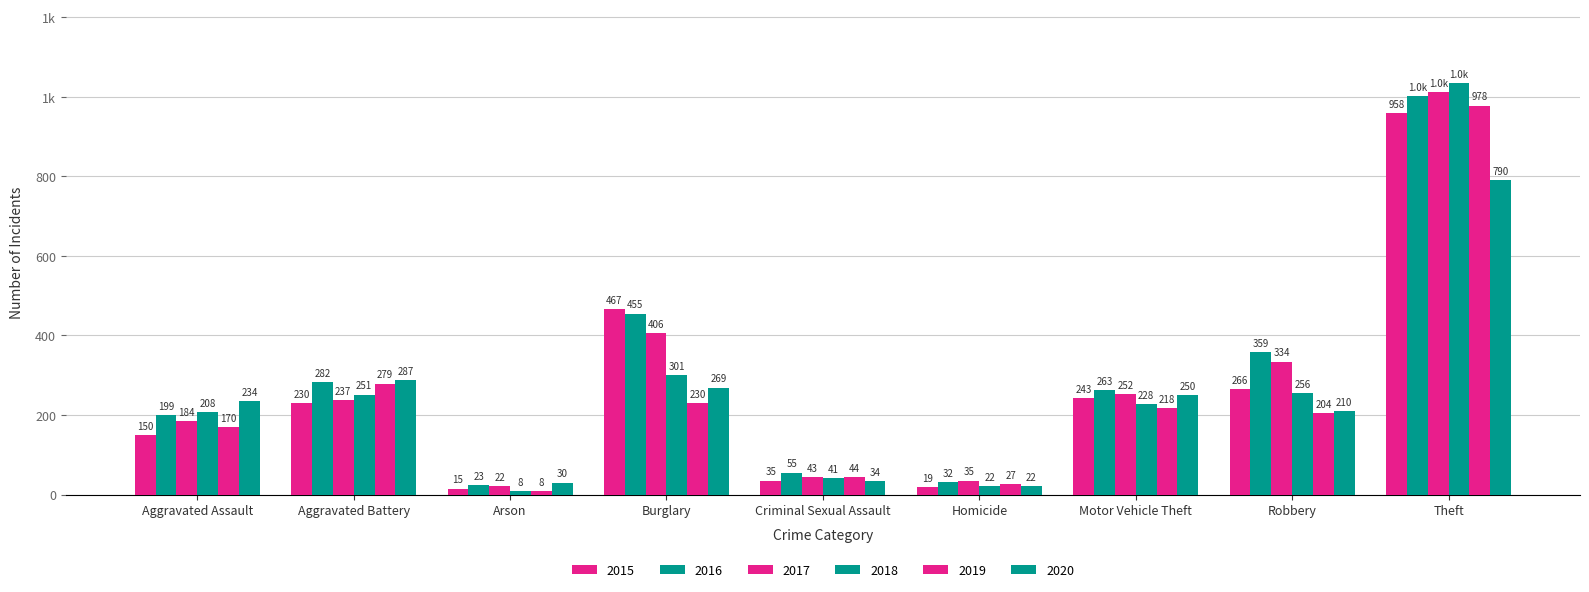

Are the bars horizontal?

No